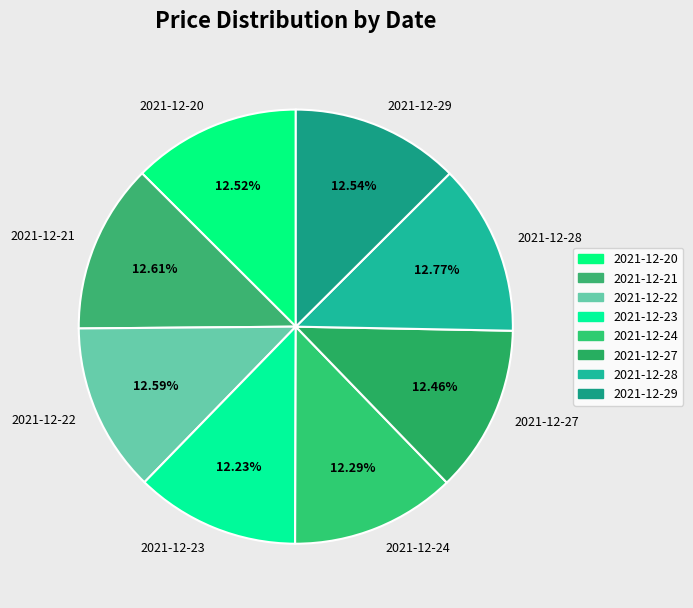

Does any single category account for the majority?

No